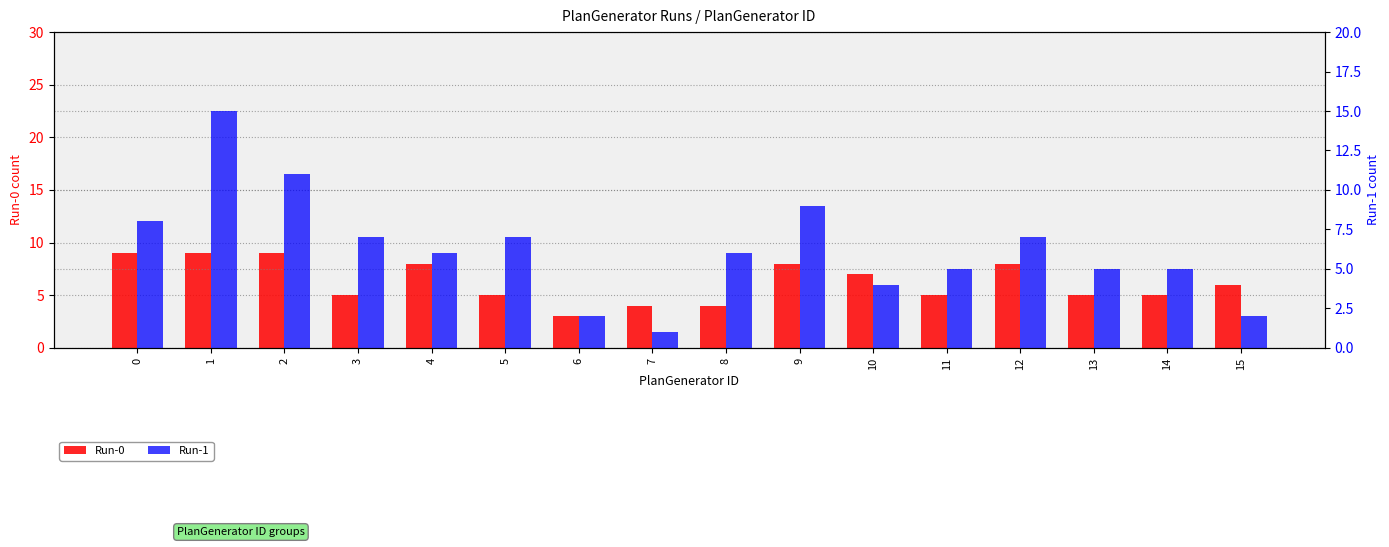

What are all the series names shown in the legend?

Run-0, Run-1